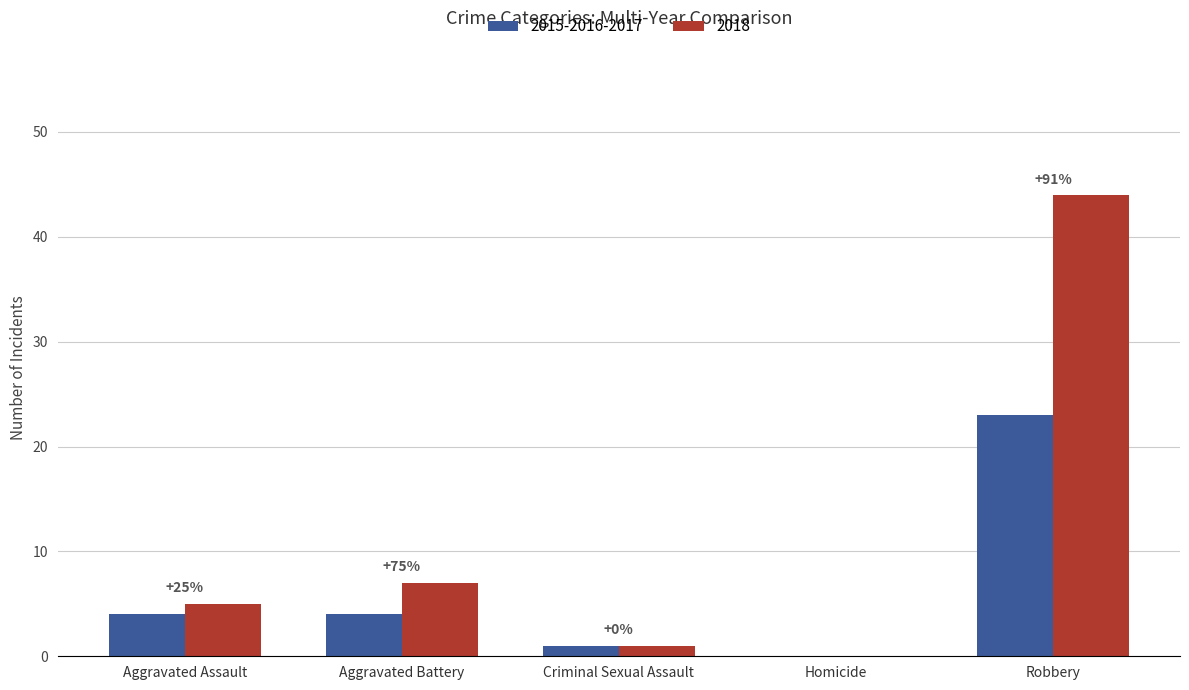

At which label is 2018 closest to 22?

Aggravated Battery